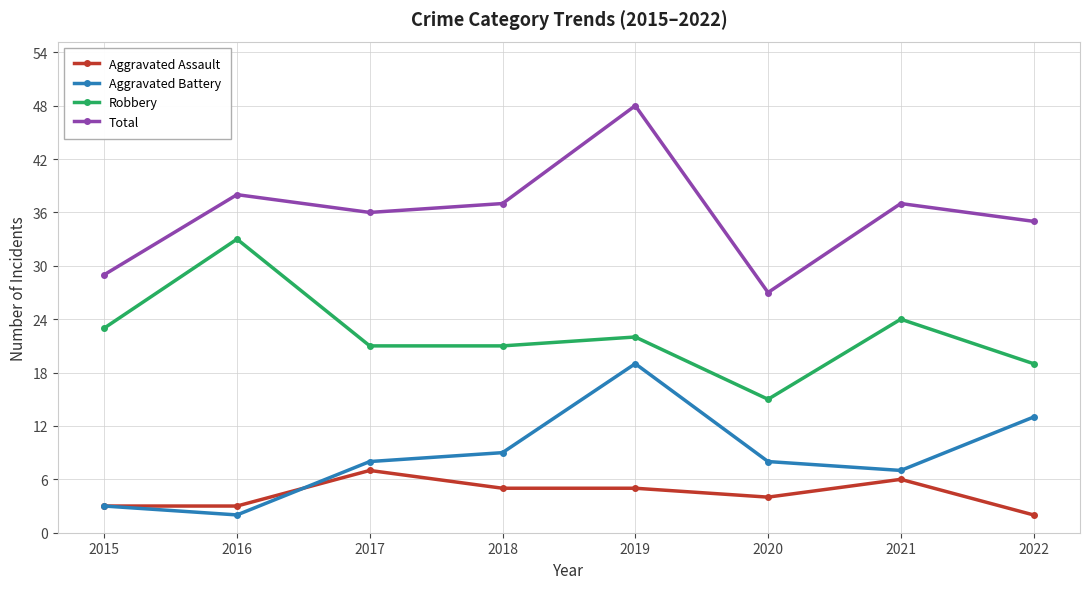

What is the greatest value displayed?

48